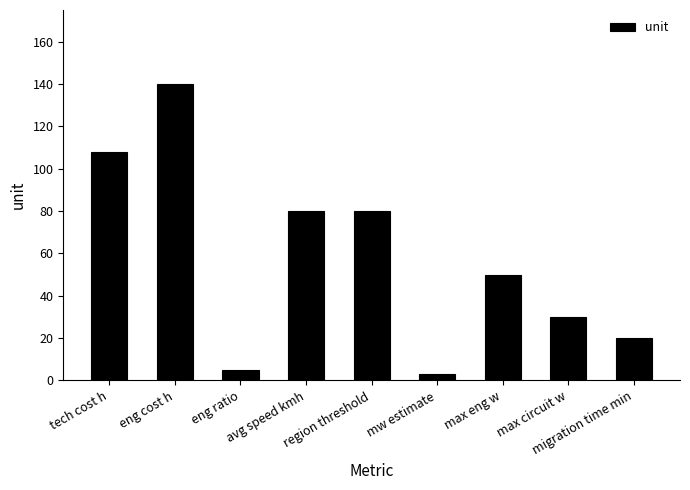

What is the average value?

57